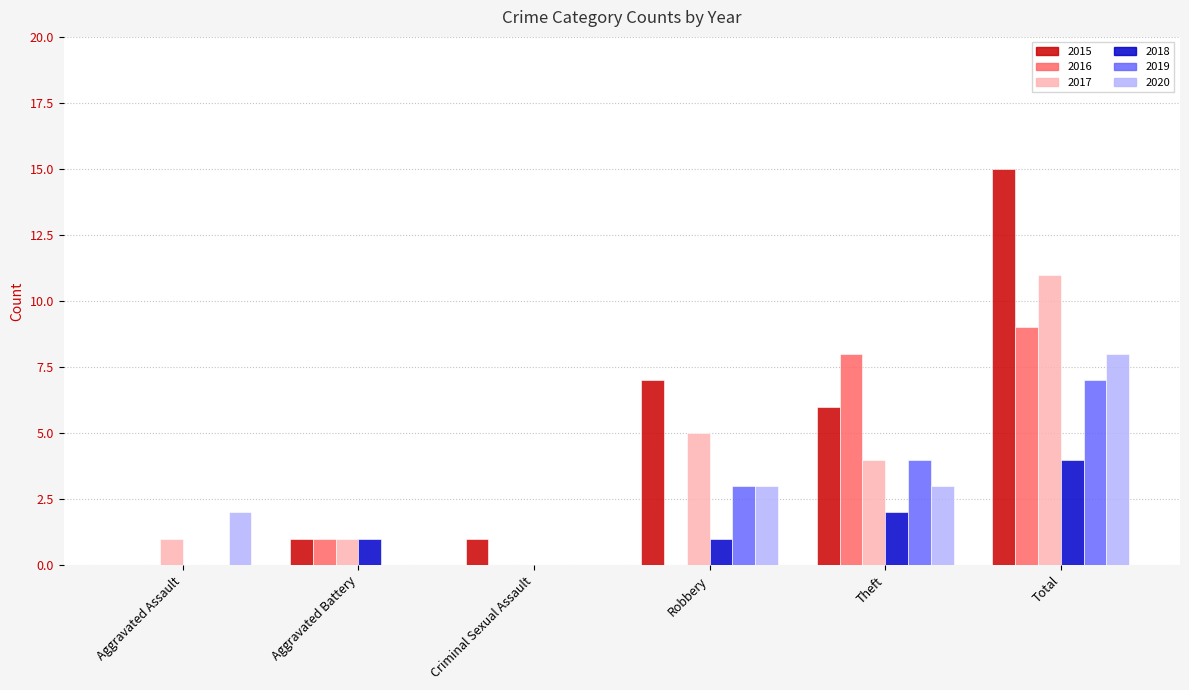

Between Aggravated Assault and Robbery, which series saw the biggest shift?

2015